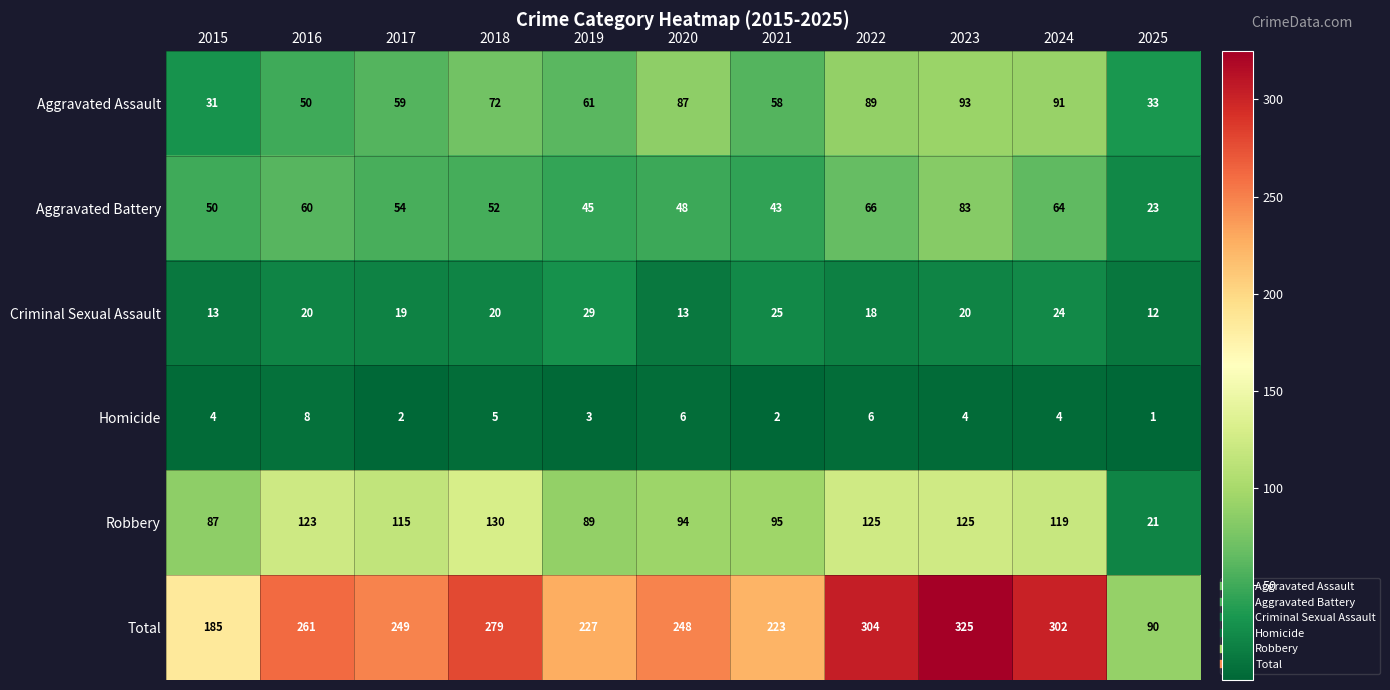

What is the total value across all series at 2025?

180